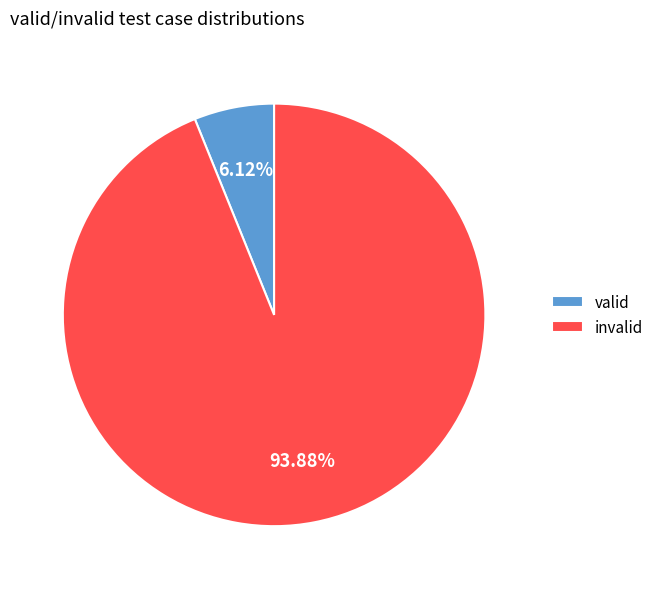

Is there any slice that represents more than half of the pie?

Yes